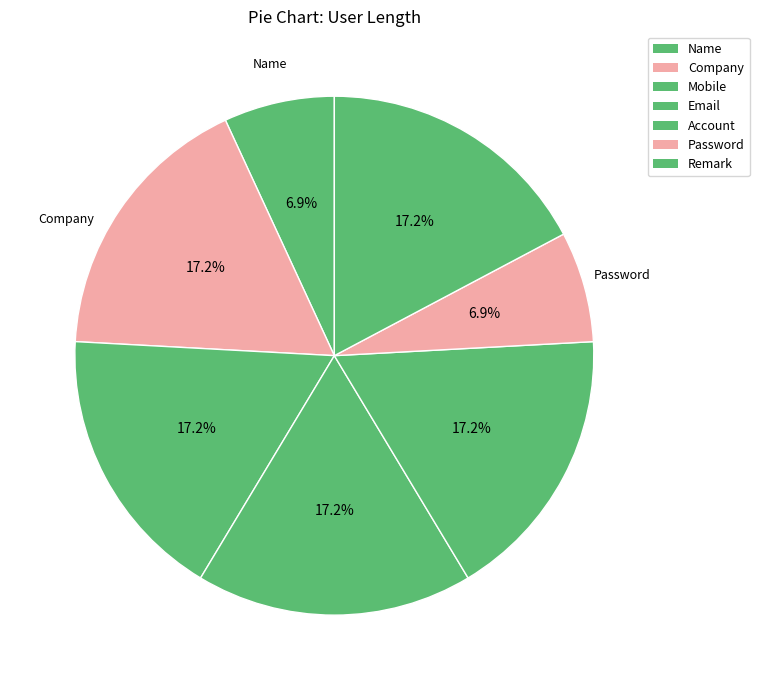

Rank the categories by value from lowest to highest.

Name, Password, Company, Mobile, Email, Account, Remark